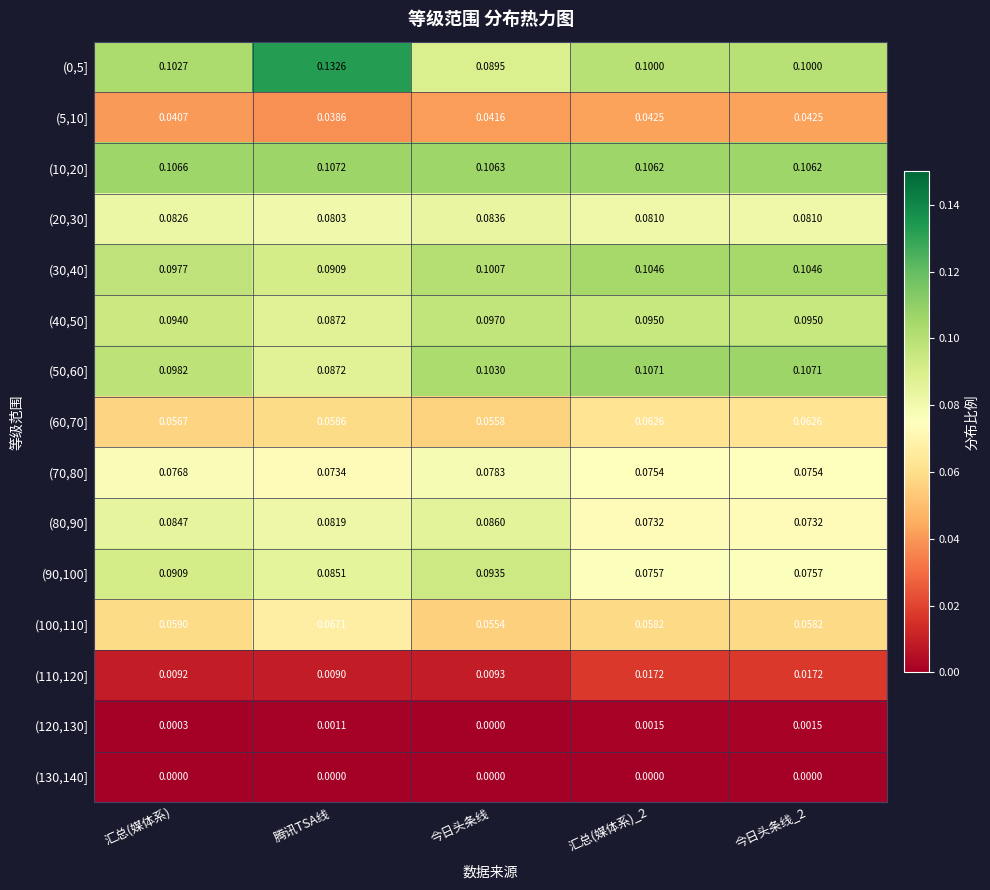

What is the total value across all series at 今日头条线_2?

1.0